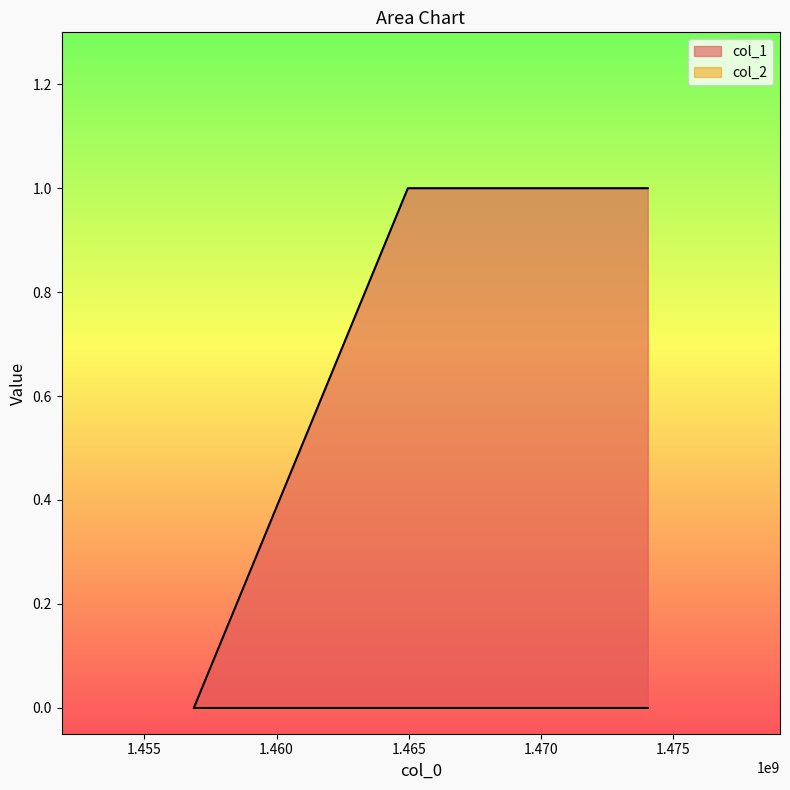

Which series has the widest spread of values?

col_1